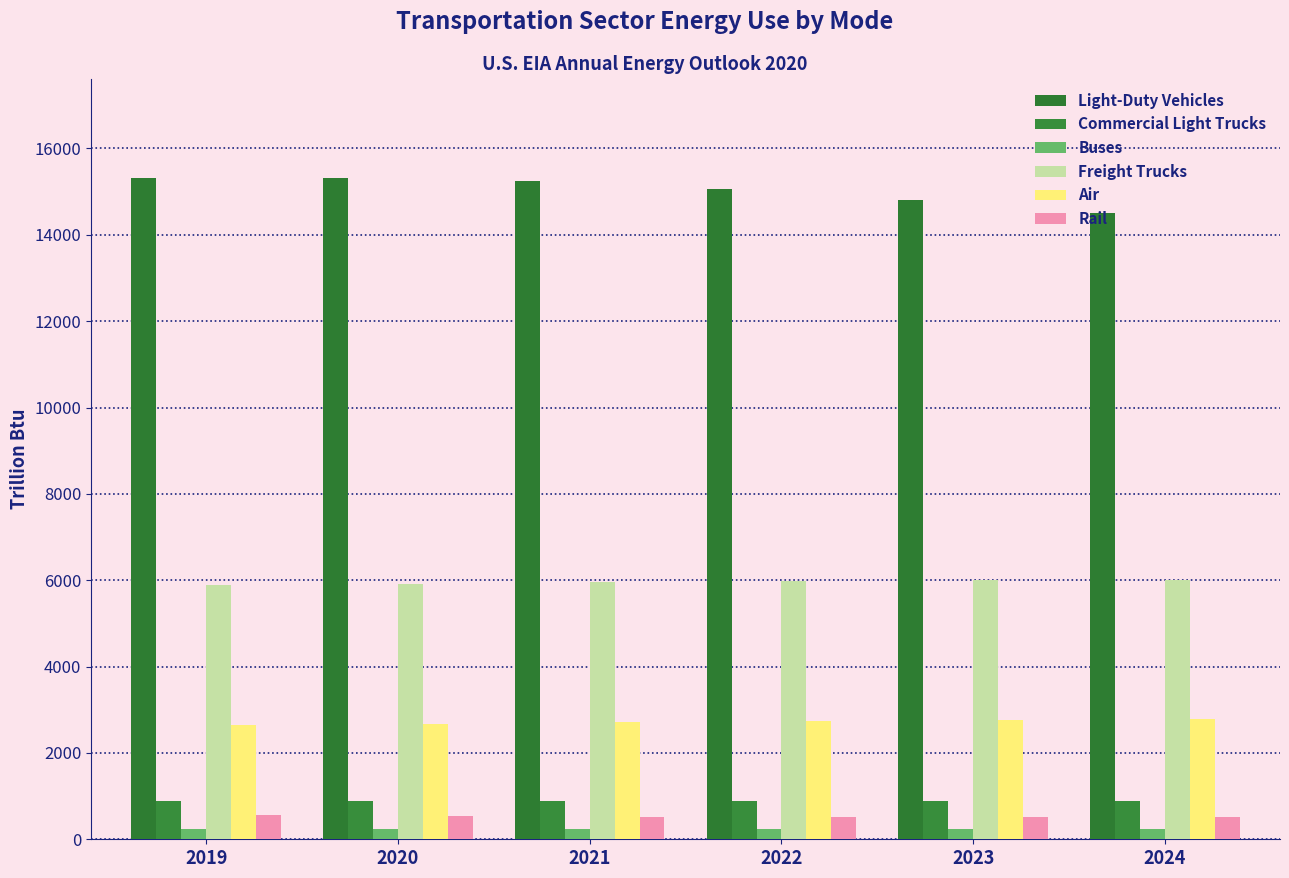

What are all the series names shown in the legend?

Light-Duty Vehicles, Commercial Light Trucks, Buses, Freight Trucks, Air, Rail